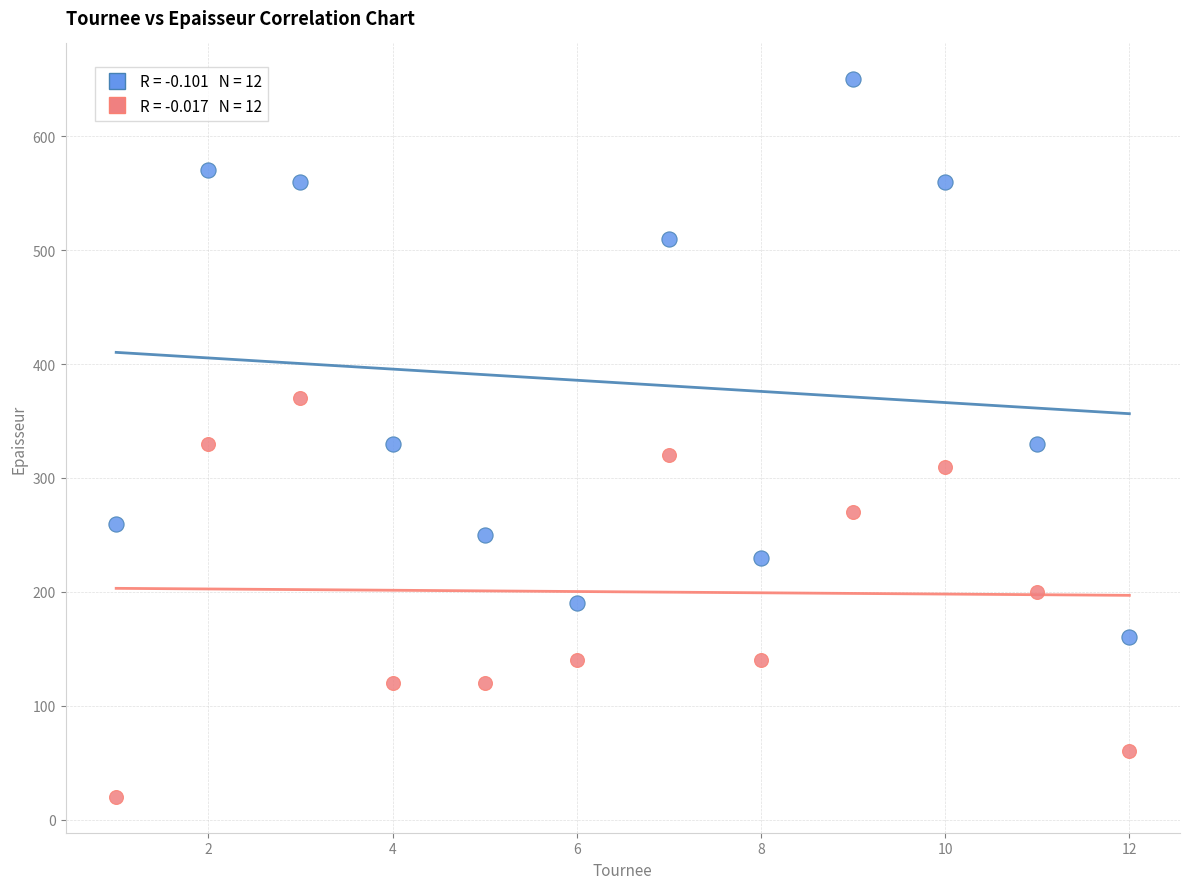

Across all data points, what is the range of Y values (max minus min)?

630